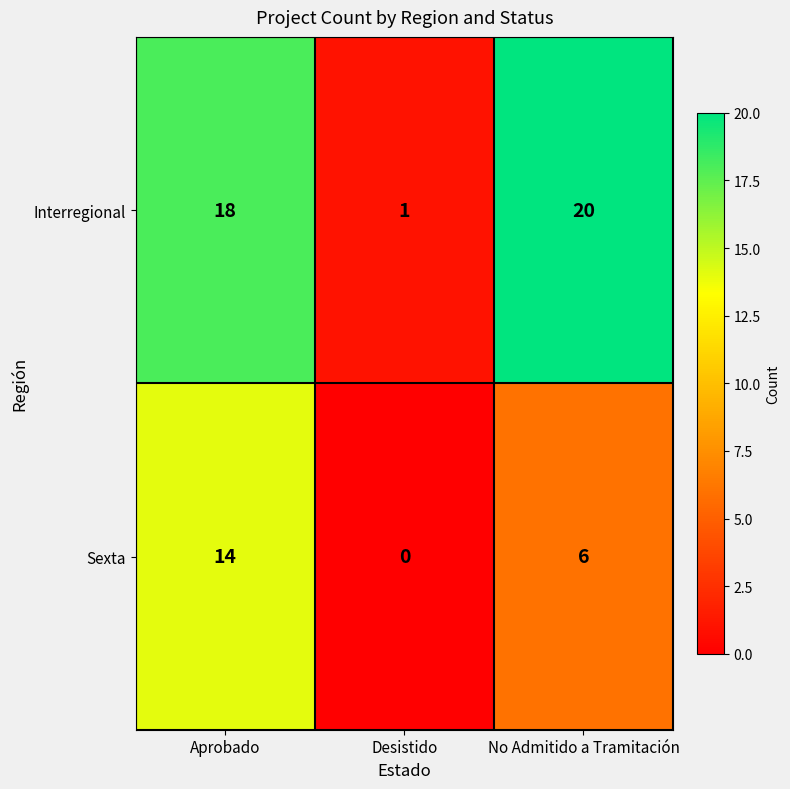

Where does the Sexta series first go above 6?

Aprobado